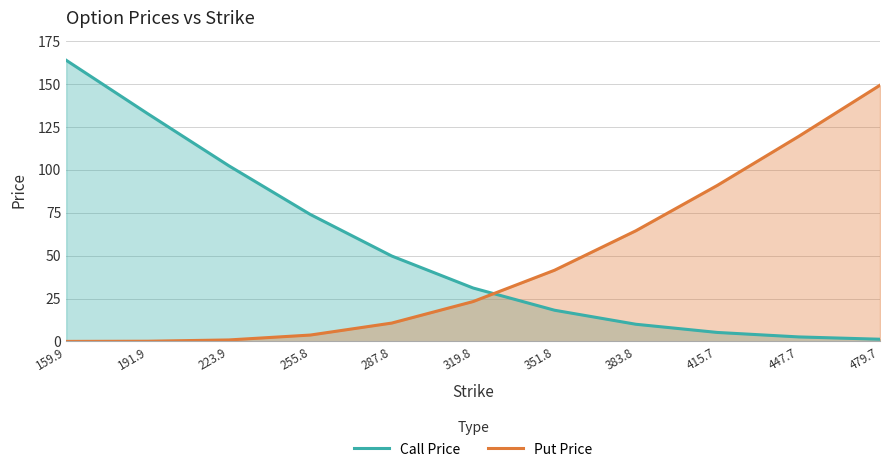

Does the chart display data point markers on the line(s)?

No